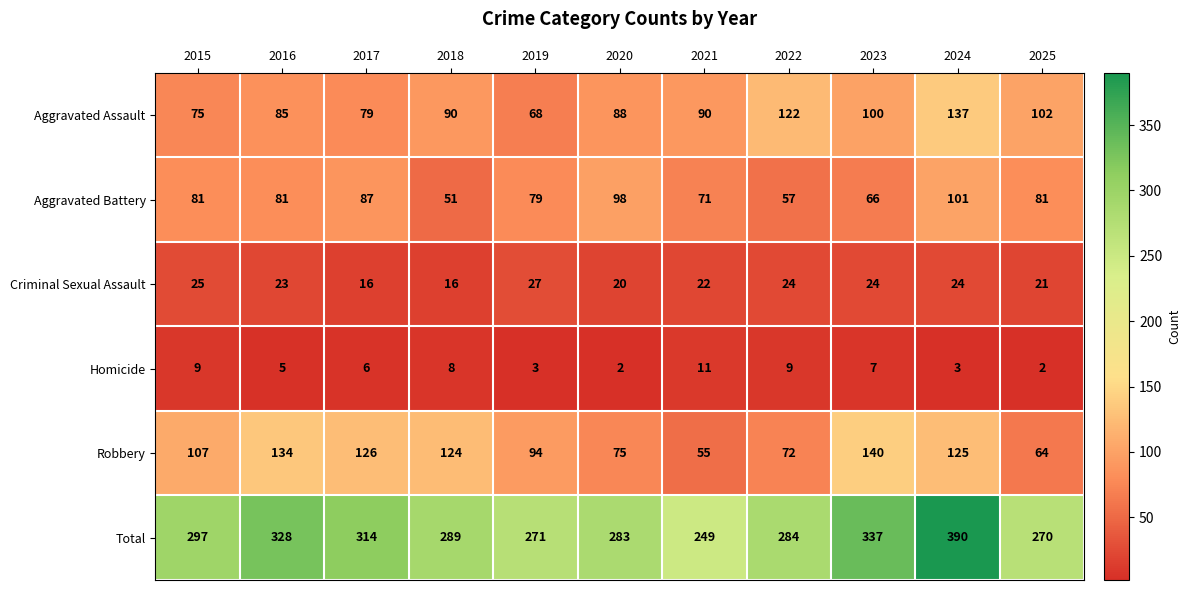

How many data points does each series have?

11